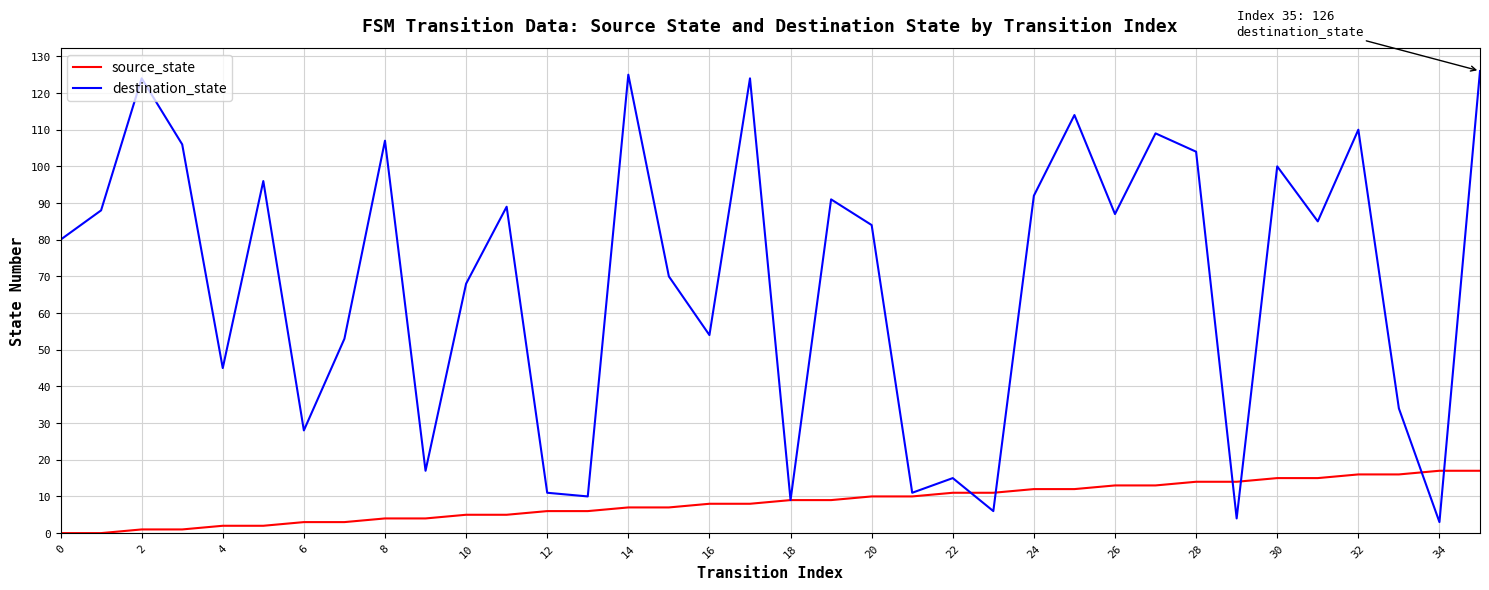

What is the minimum value for destination_state?

3